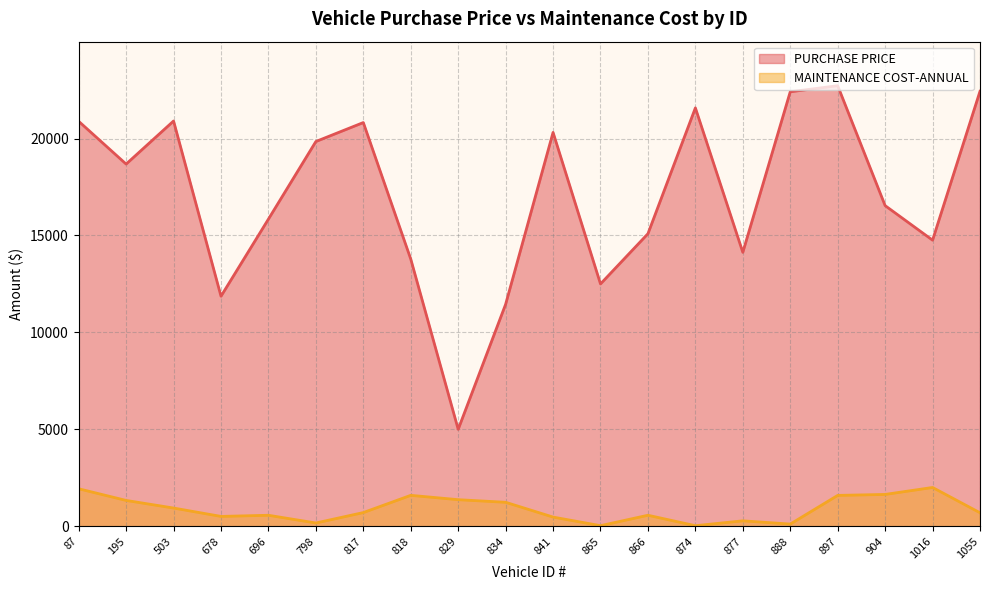

List the labels in order of PURCHASE PRICE value, smallest first.

829, 834, 678, 865, 818, 877, 1016, 866, 696, 904, 195, 798, 841, 817, 87, 503, 874, 888, 1055, 897